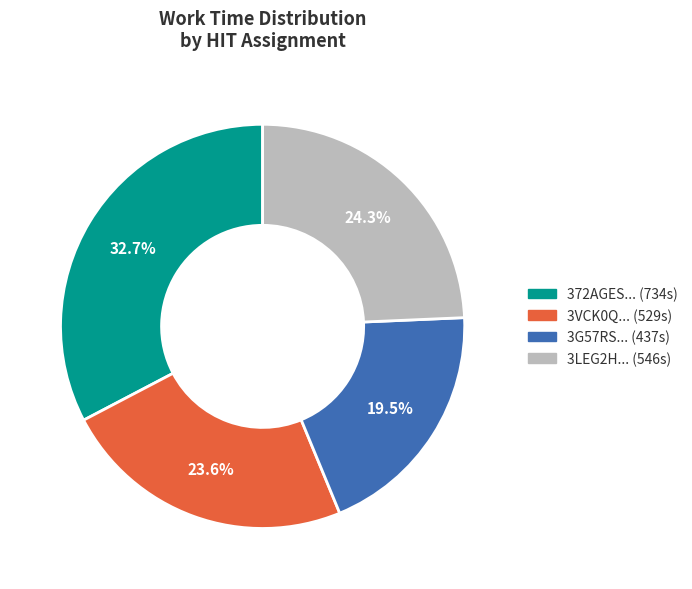

To the nearest percent, what is the average slice percentage?

25%